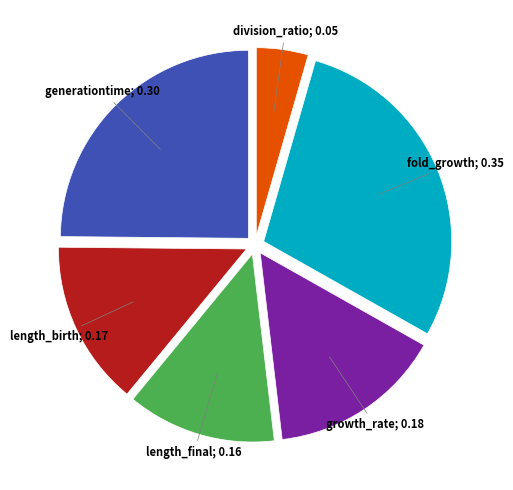

Is there a majority slice in this chart?

No